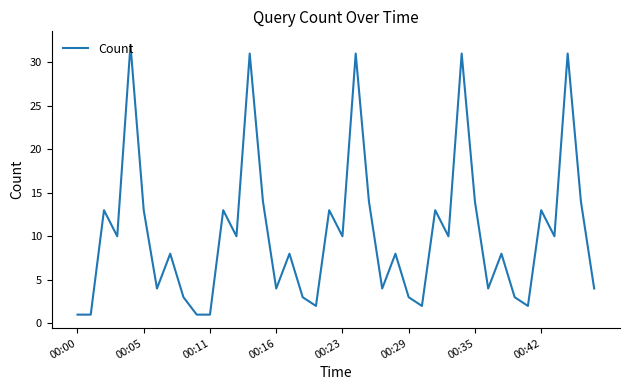

What is the difference between the maximum and minimum values?

31